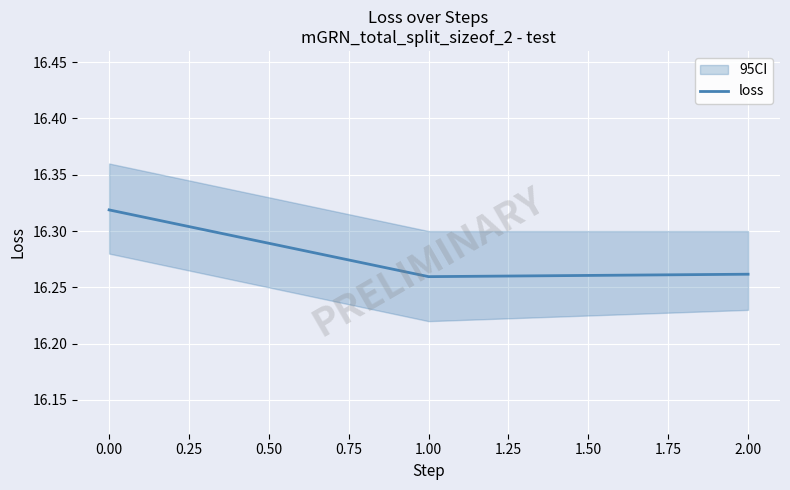

The loss series shows 4.5 at 1.00. True or false?

False